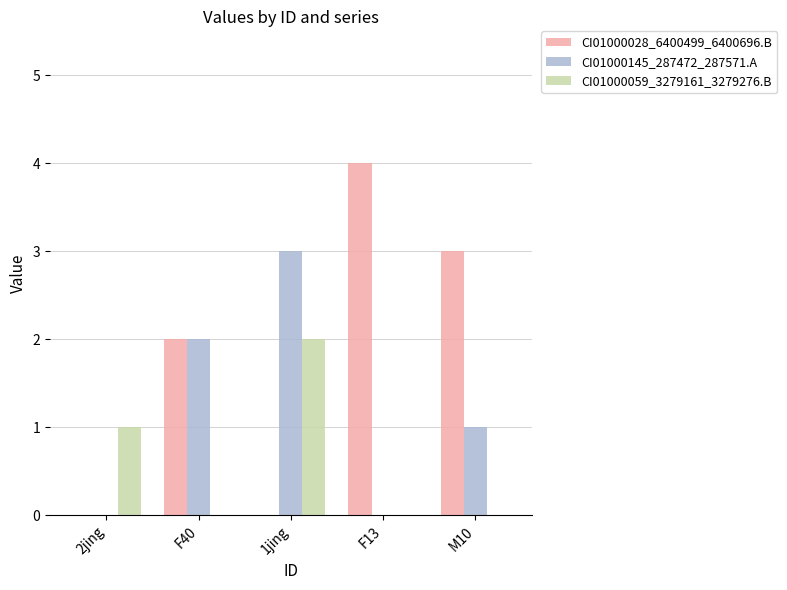

What is the average value of the CI01000028_6400499_6400696.B series?

2